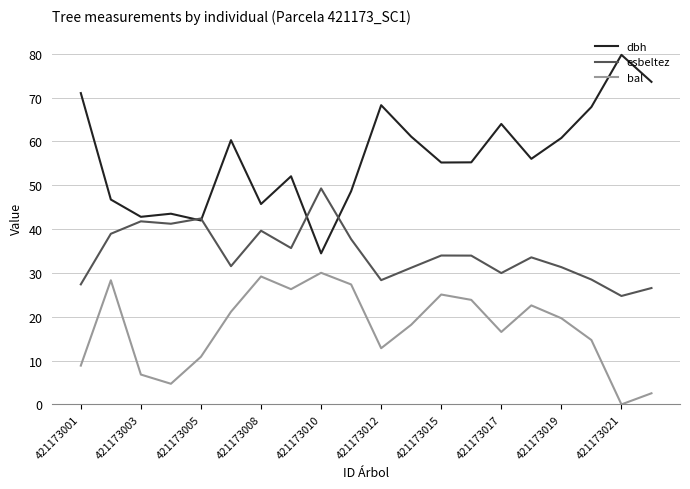

Rank the series by their average value, from lowest to highest.

bal, esbeltez, dbh